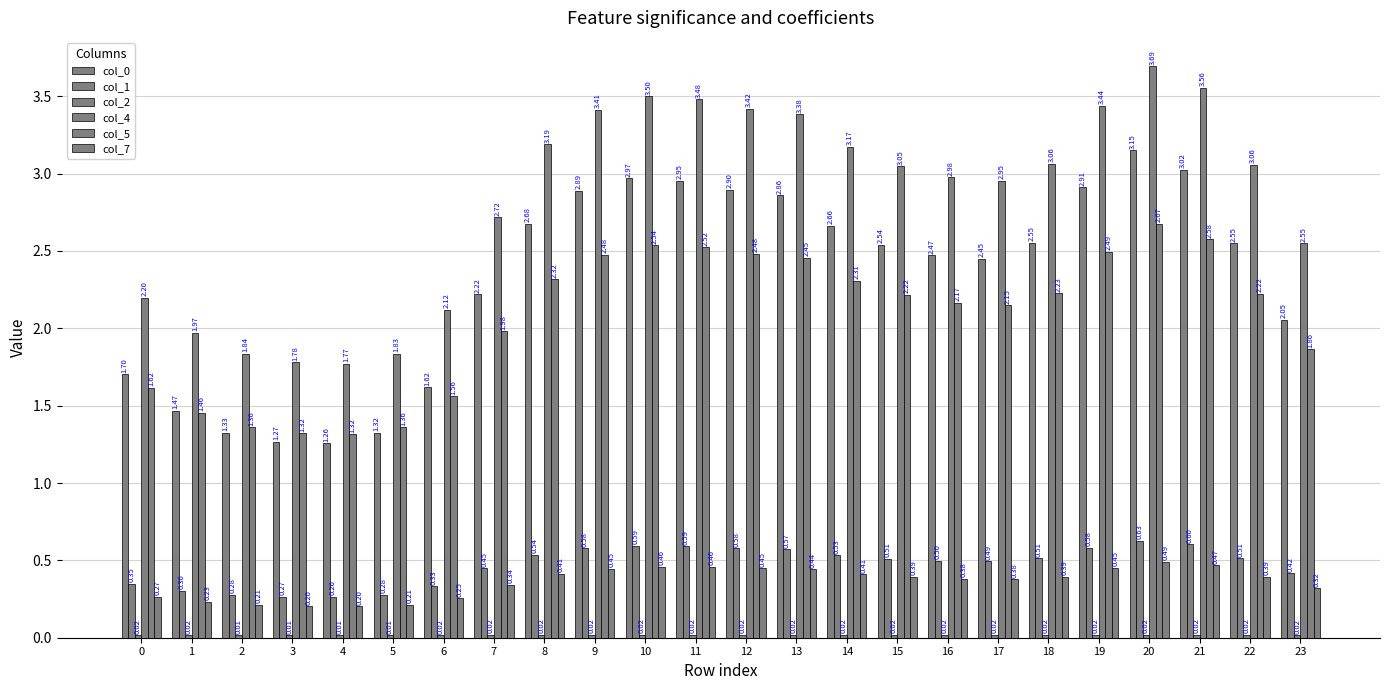

What is the difference between the second highest and second lowest values in the col_5 series?

1.3